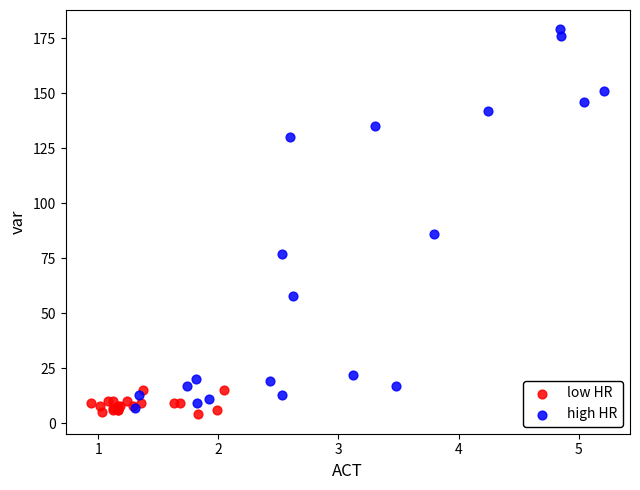

Which series reaches the minimum Y coordinate?

low HR